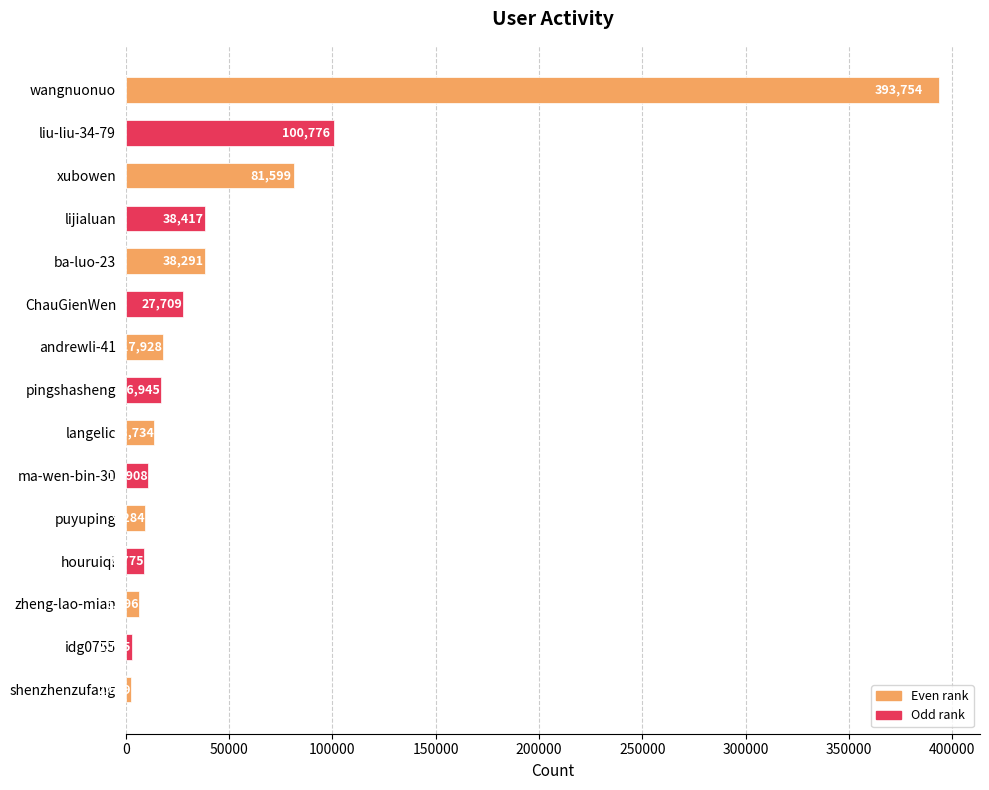

What is the change in value from lijialuan to ba-luo-23?

-126